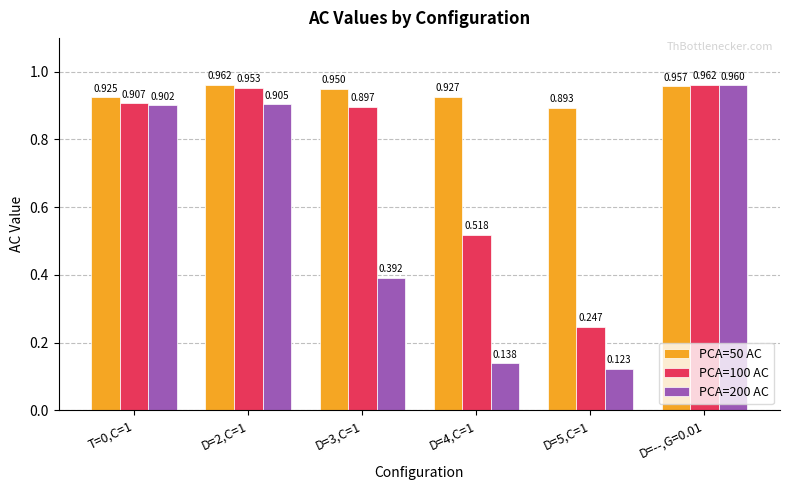

Is the value of PCA=100 AC at D=--,G=0.01 greater than the value of PCA=200 AC at D=4,C=1?

Yes